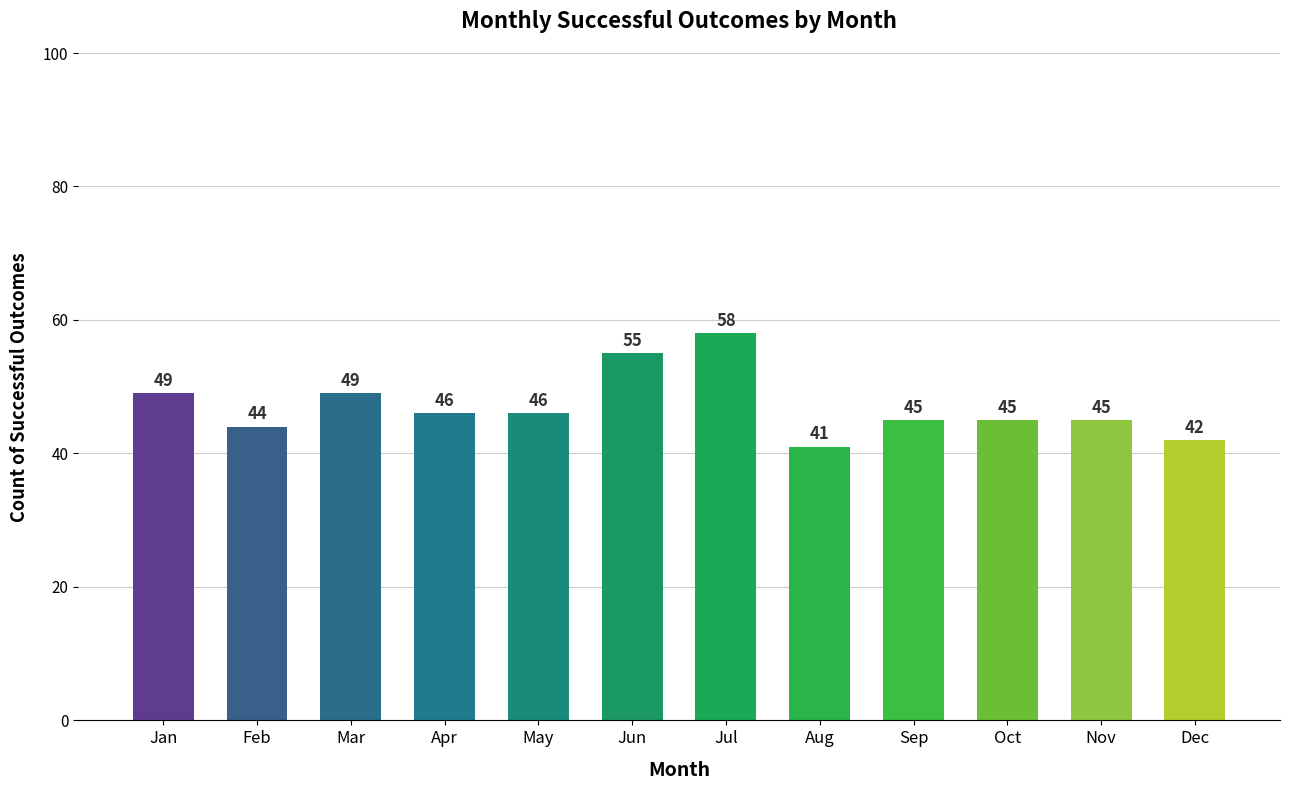

Reading left to right, extract all data points from this chart.

49	44	49	46	46	55	58	41	45	45	45	42